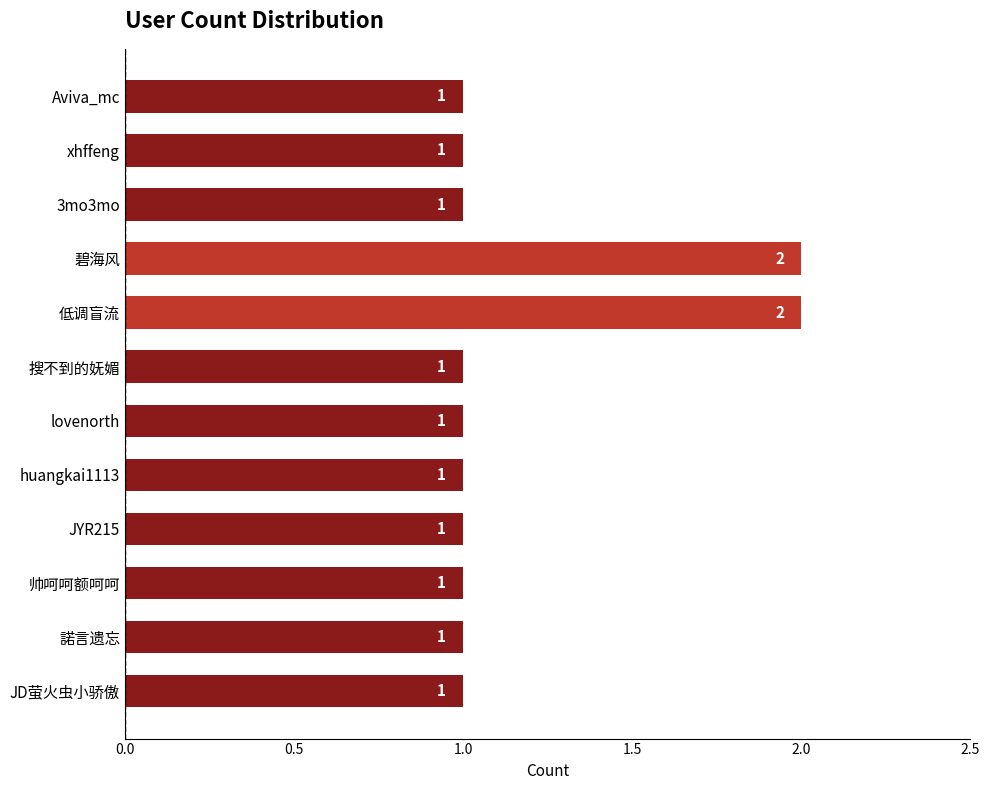

Is it true that the value at 3mo3mo is 0?

False